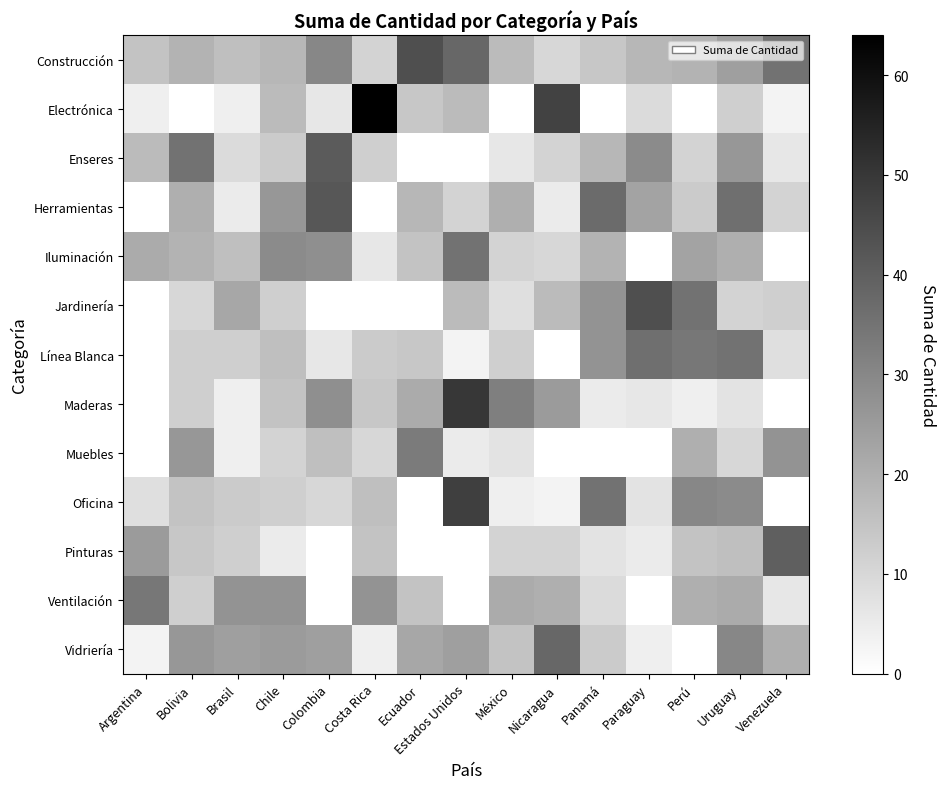

Which series changed the most between Argentina and Chile?

Herramientas